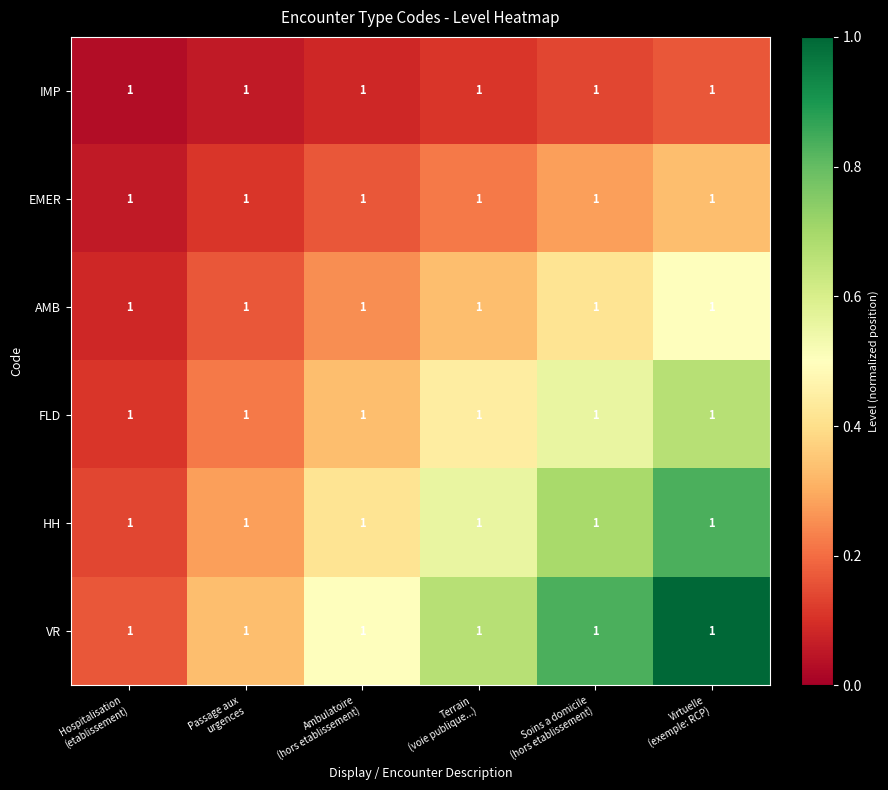

Count the EMER values in the range 0 to 1.

6